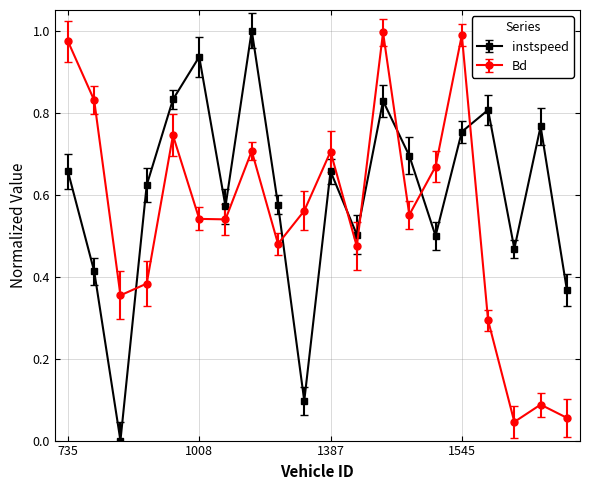

Which series has the largest total across all categories?

instspeed